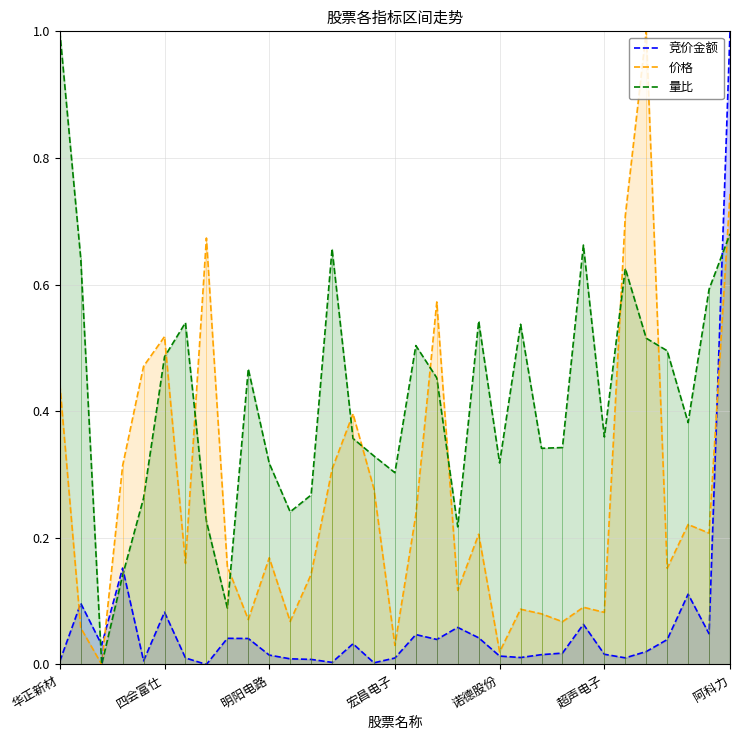

The value of 价格 at 阿科力 is 0.1. True or false?

False